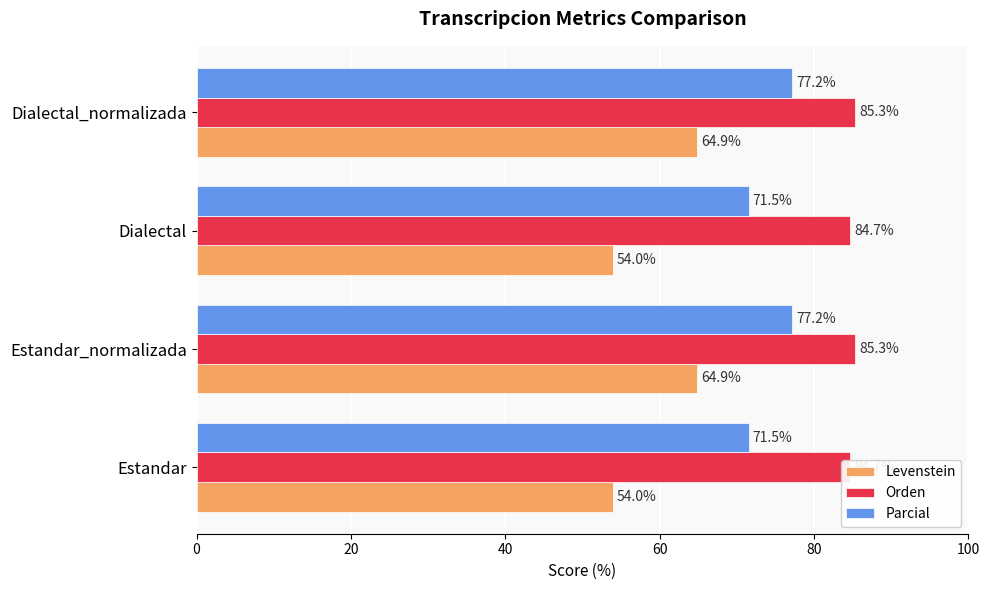

How many groups of bars are there?

4